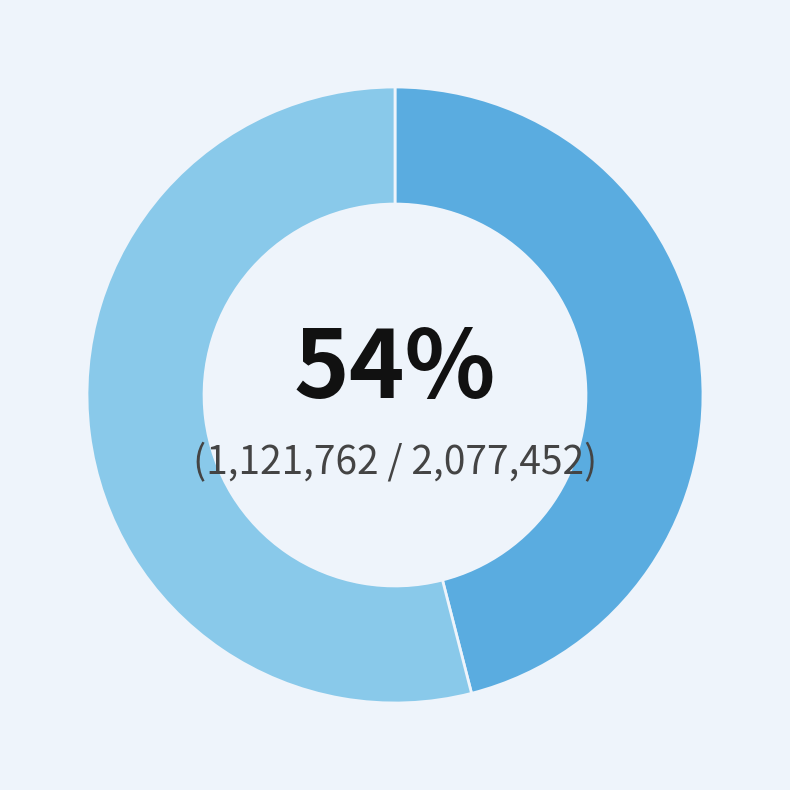

To the nearest percent, what portion does 四时田园杂兴六十首 春日十二绝 represent?

54%